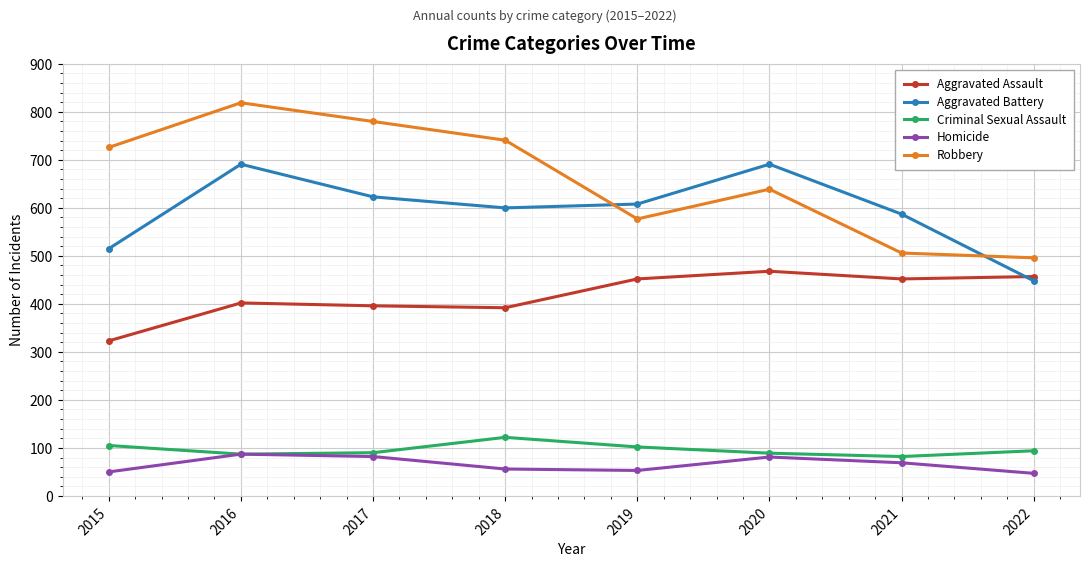

At which category is the sum across all series the highest?

2016